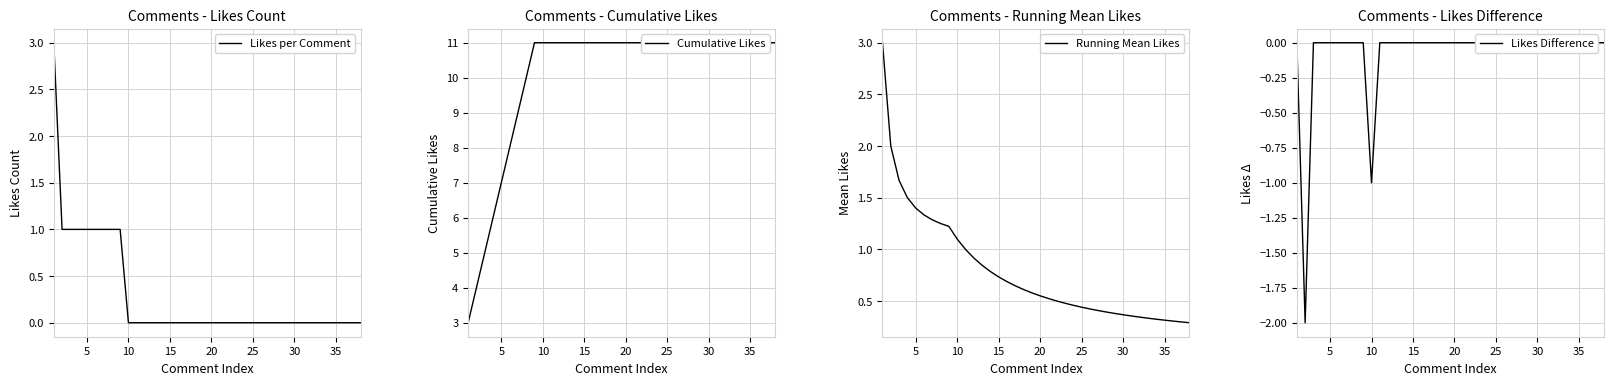

How many lines are shown in the chart?

4